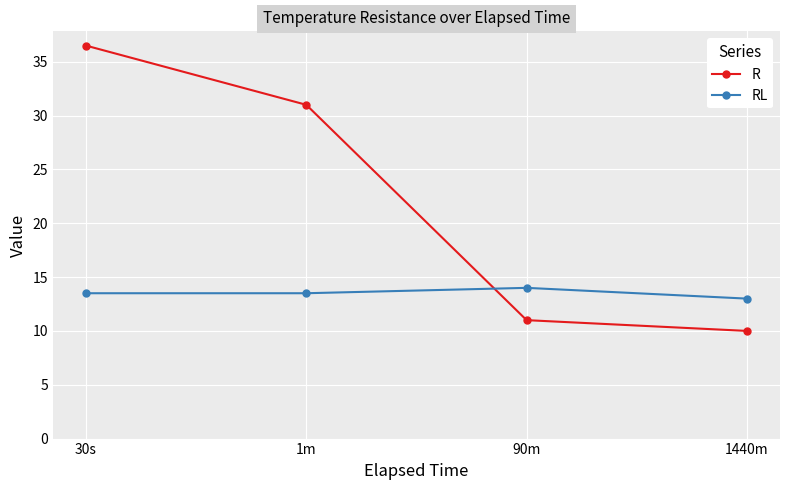

How many lines are shown in the chart?

2